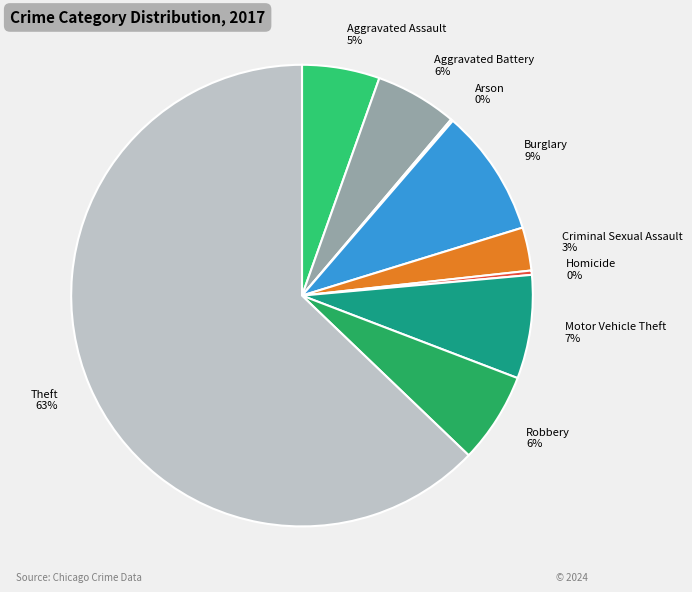

To the nearest percent, what portion does Motor Vehicle Theft represent?

7%